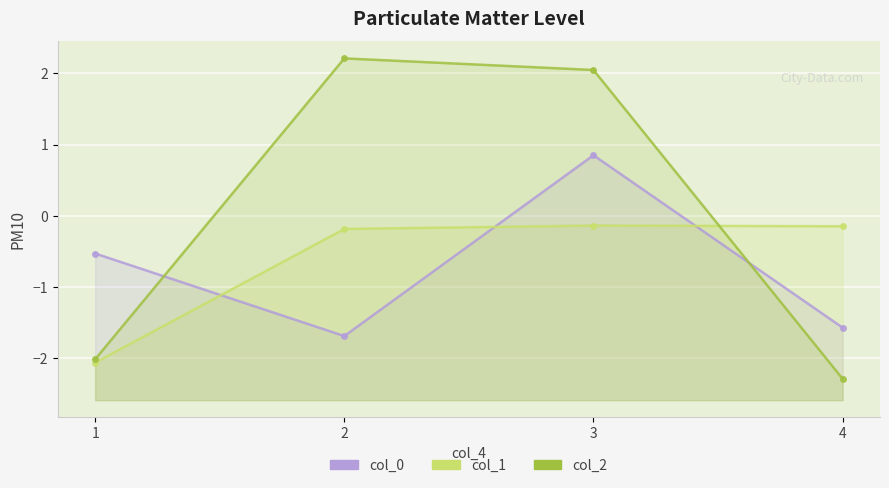

What is the difference between the highest and lowest values at 3?

2.2